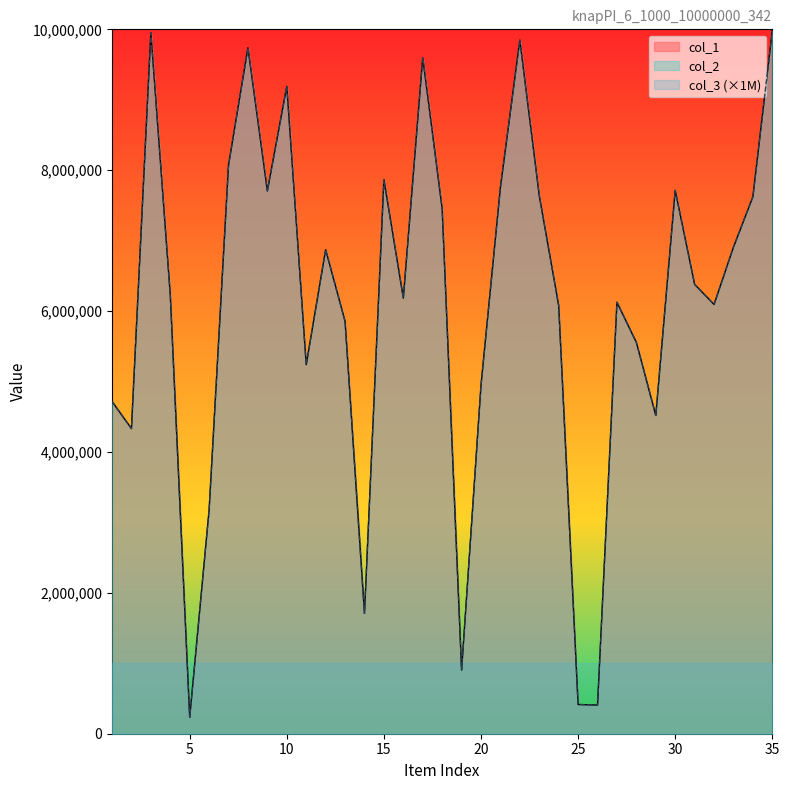

What is the value of the col_2 point at the 14th from the left?

1708416